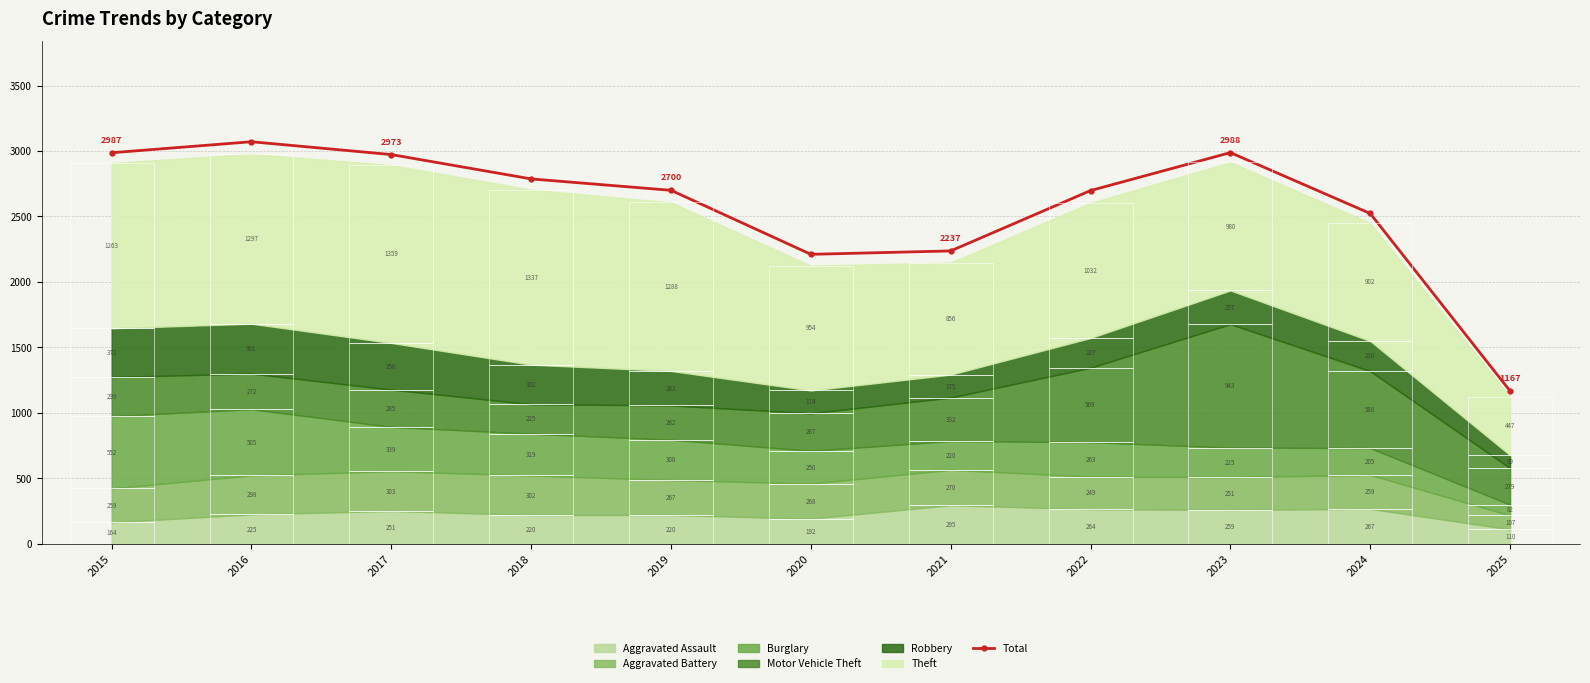

Which category has the highest value across all series?

2016